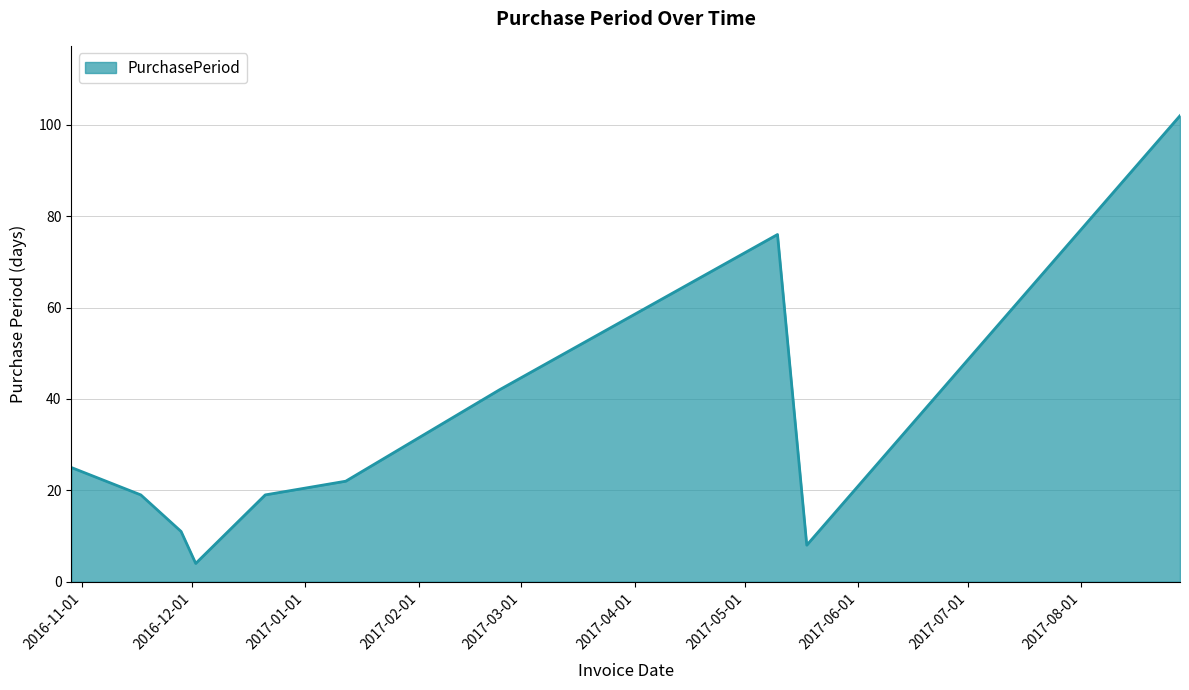

What is the maximum value shown in the chart?

102